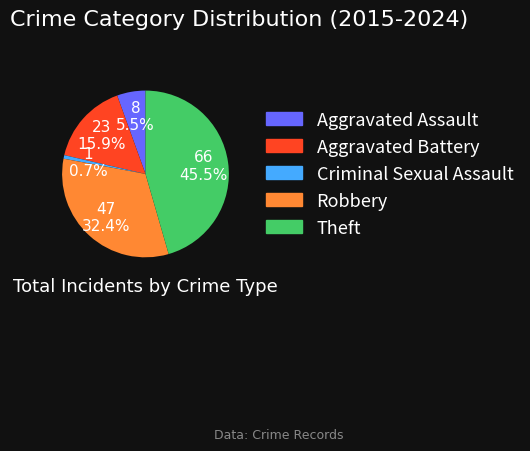

How many segments does this pie chart have?

5